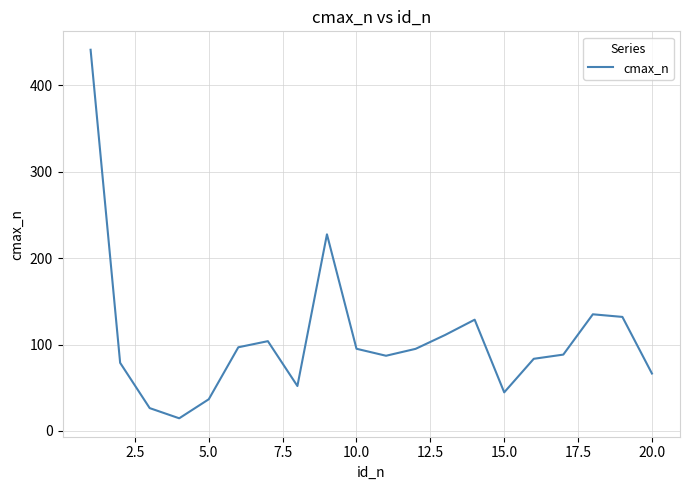

What is the difference between the maximum and minimum values?

426.6